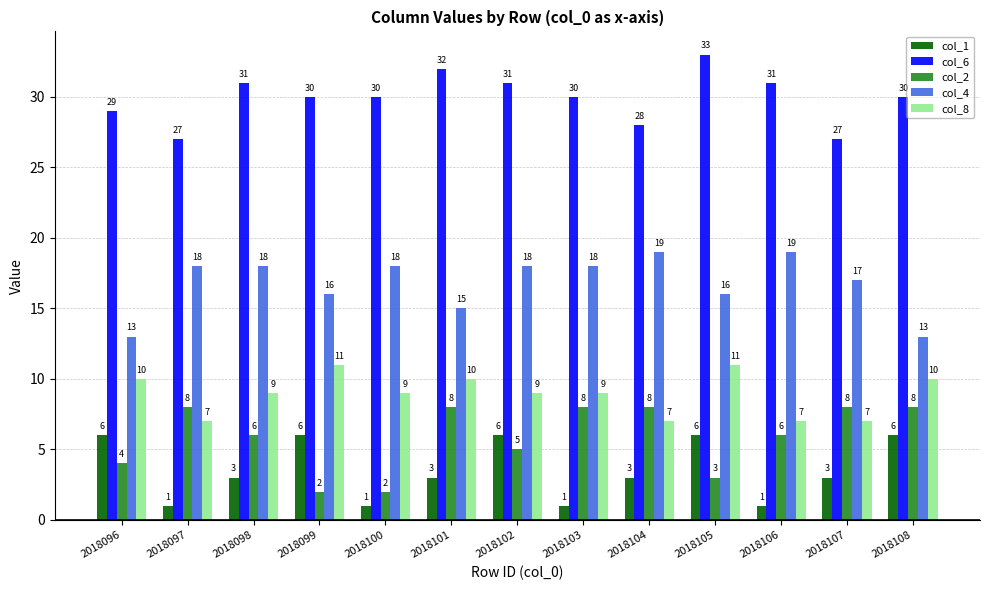

Does the chart contain stacked bars?

No